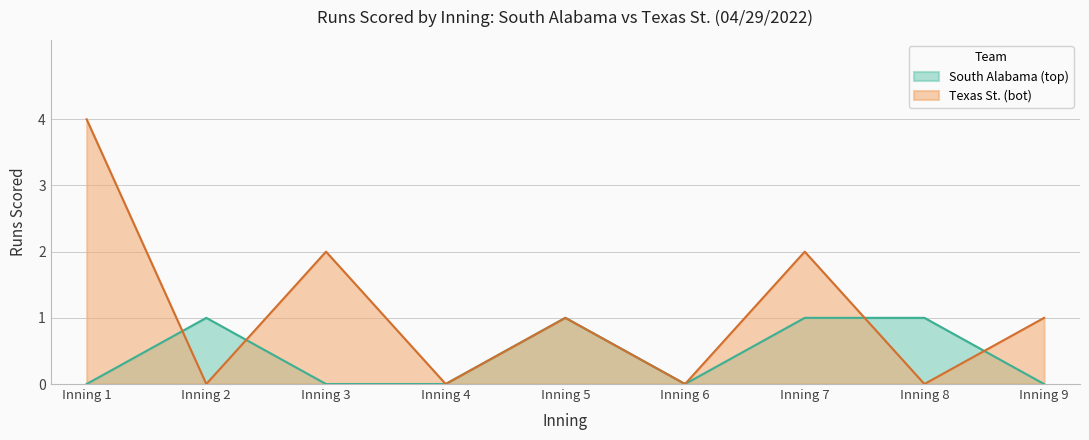

What is the total value across all series at Inning 8?

1